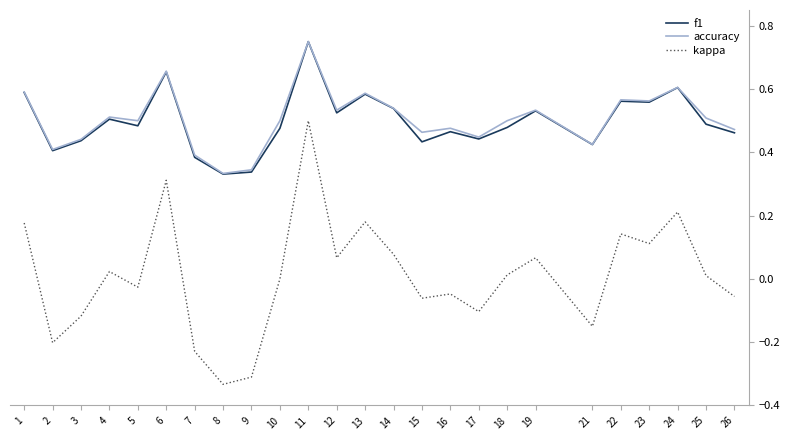

How many f1 values are between 0 and 1?

25